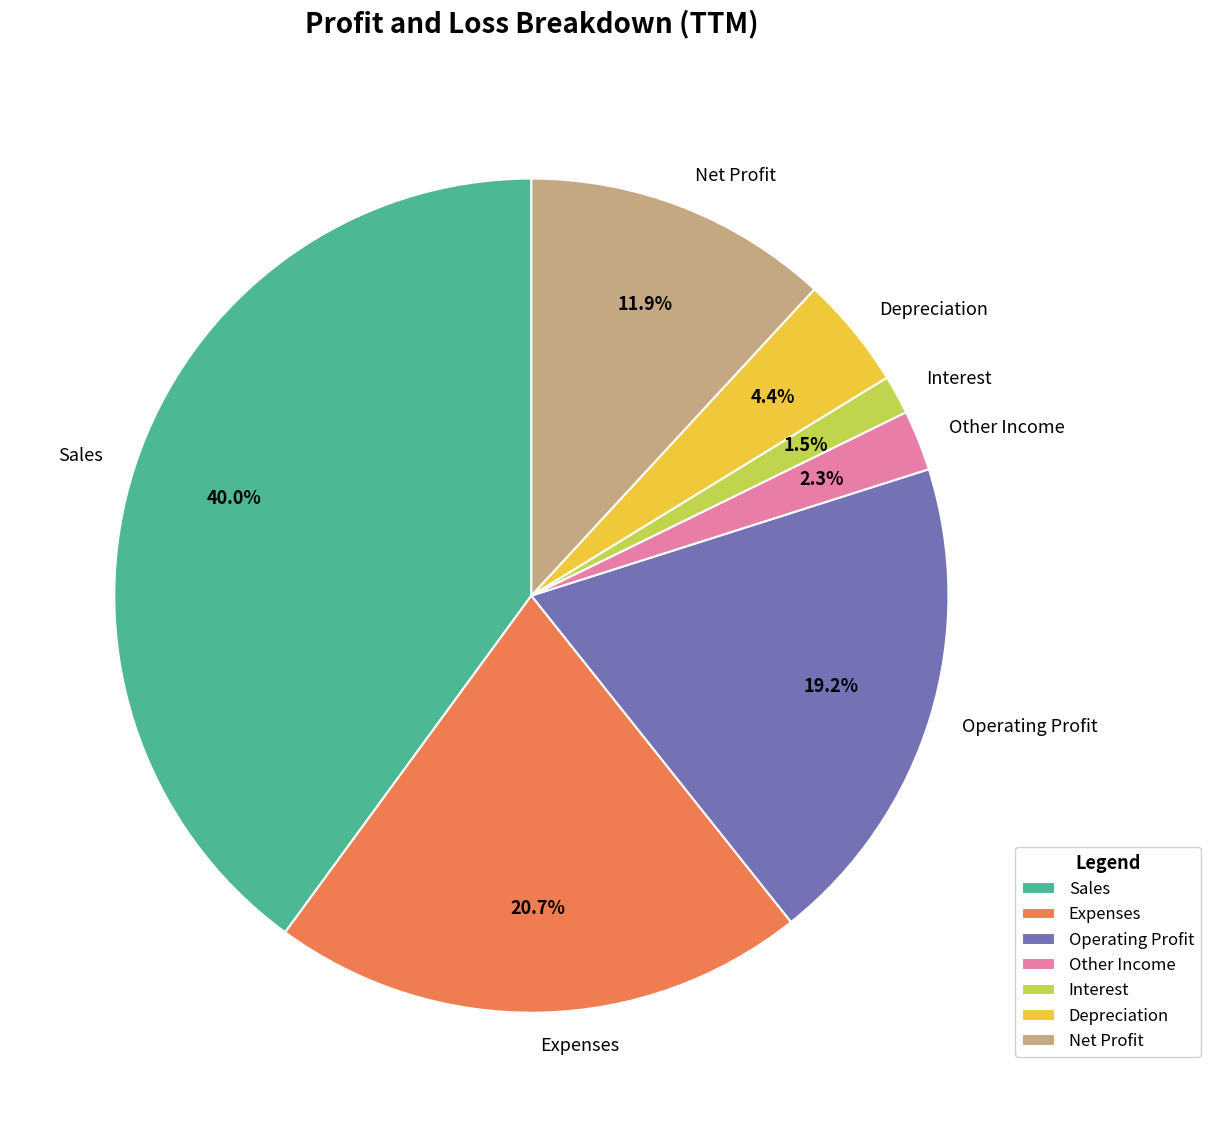

Is it true that Sales is 34% of the pie?

False